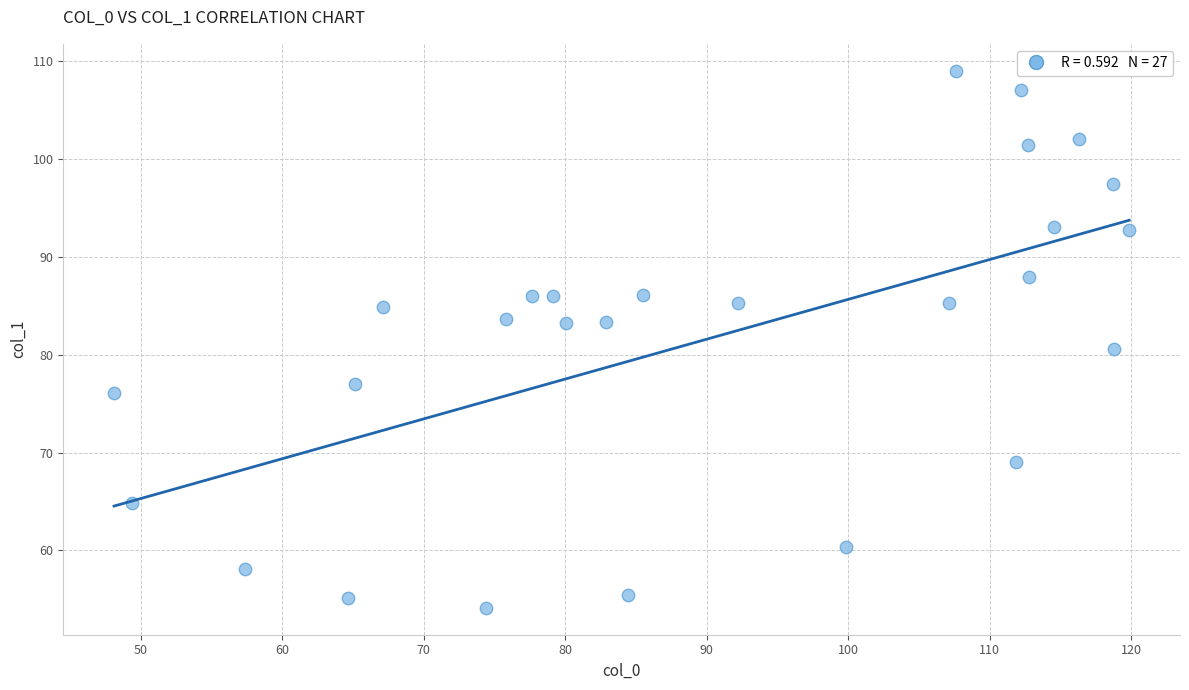

What is the range of Y values (max minus min)?

54.9